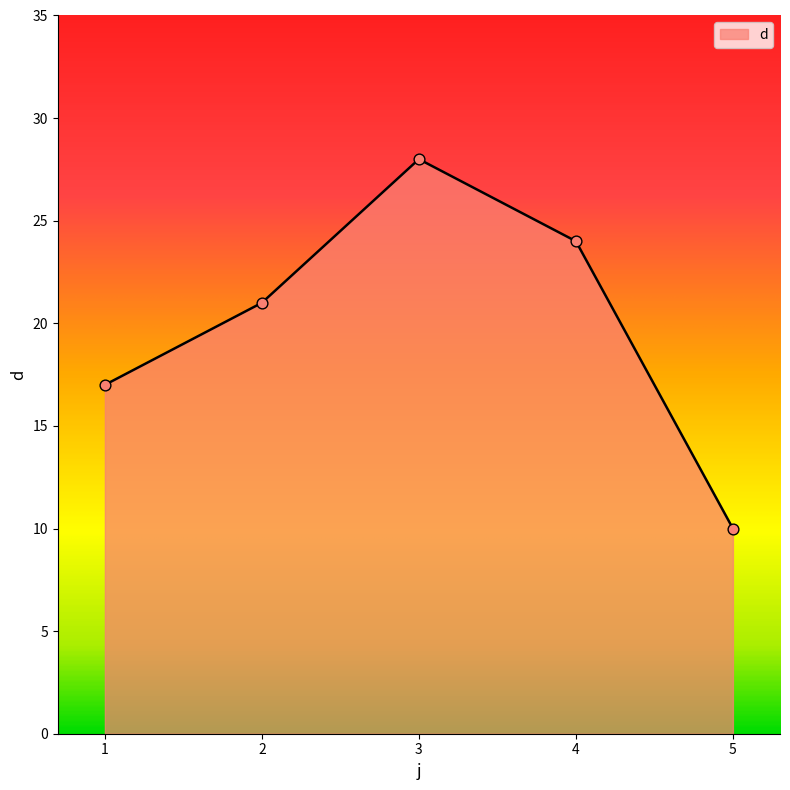

What is the change in value from 4 to 5?

-14